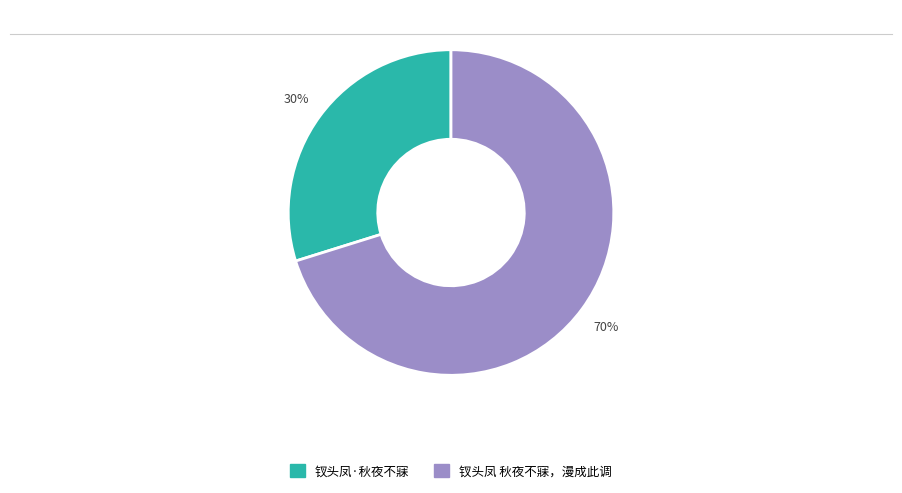

Does 钗头凤·秋夜不寐 represent more than half of the total?

No